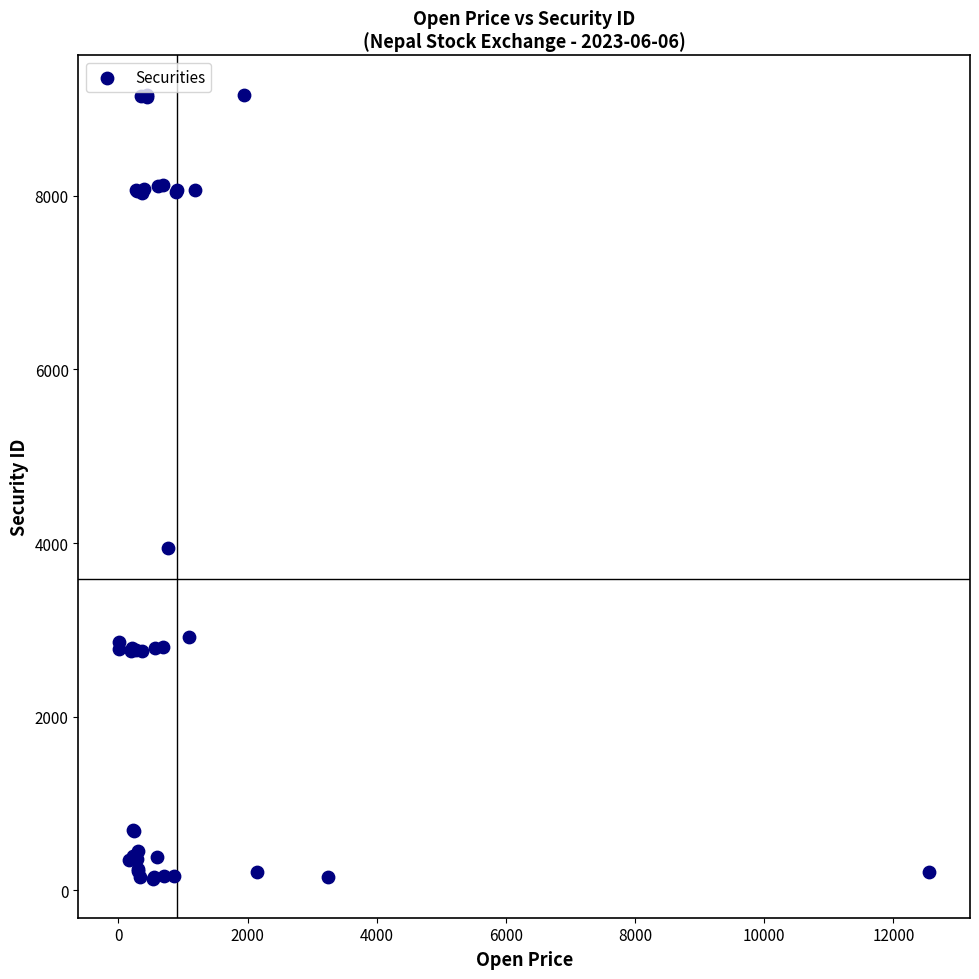

What Y value in the scatter plot is closest to 4650?

3946